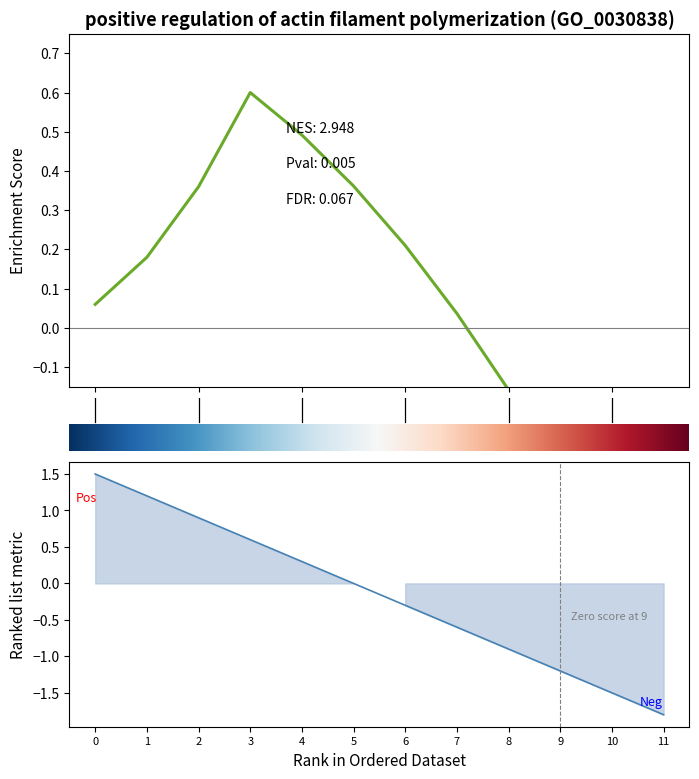

How many data points are less than 0?

6